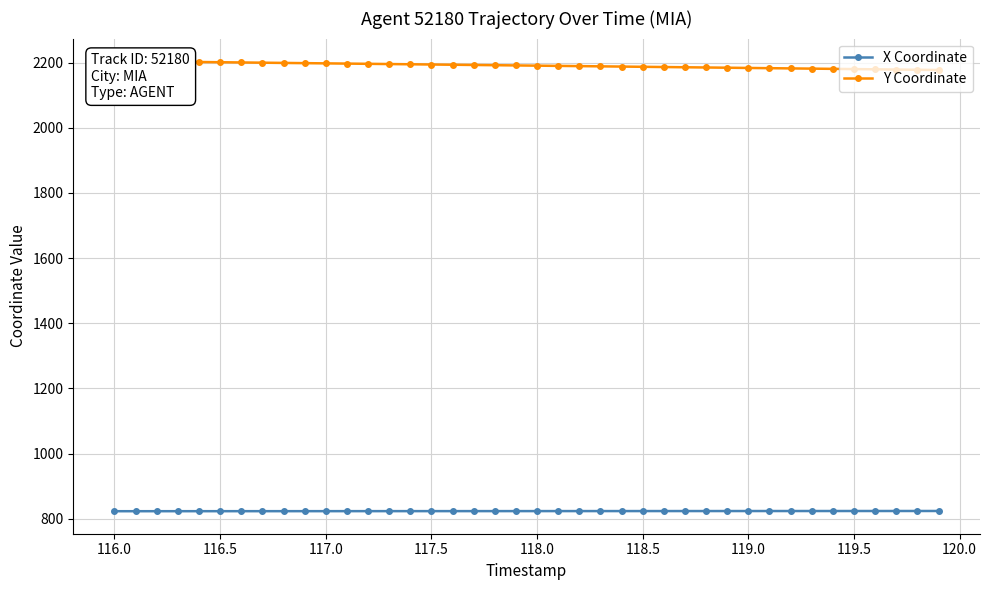

What is the minimum value for X Coordinate?

823.0